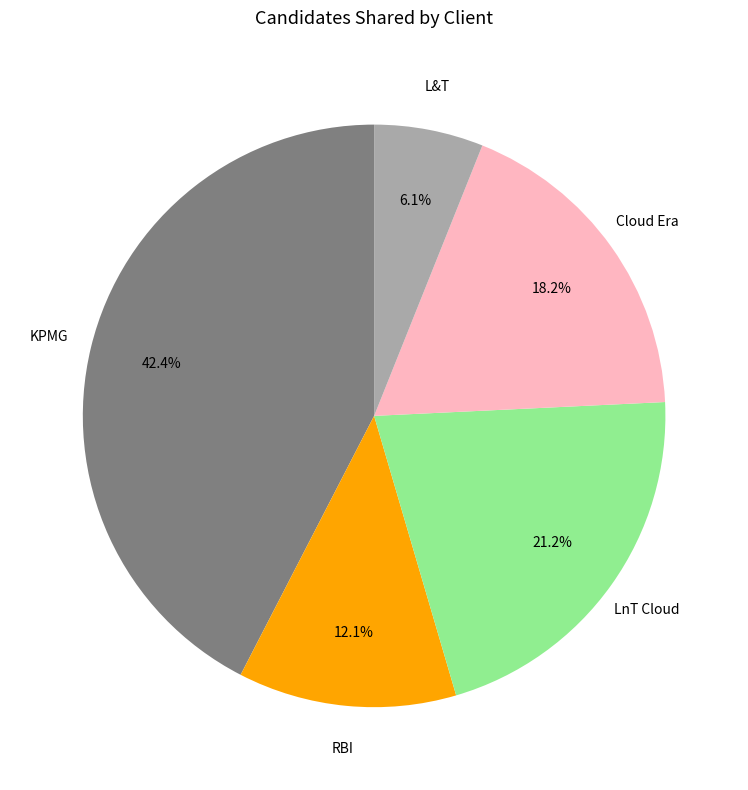

Is there any slice that represents more than half of the pie?

No